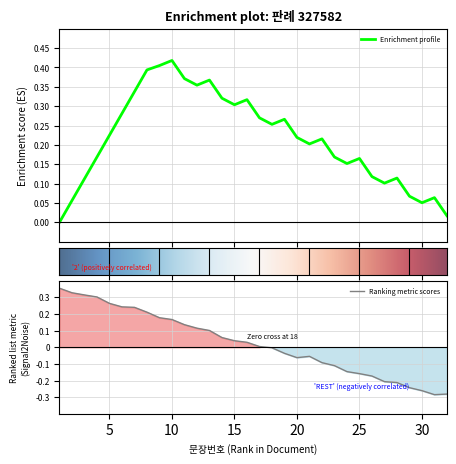

Which category has the lowest value across all series?

31